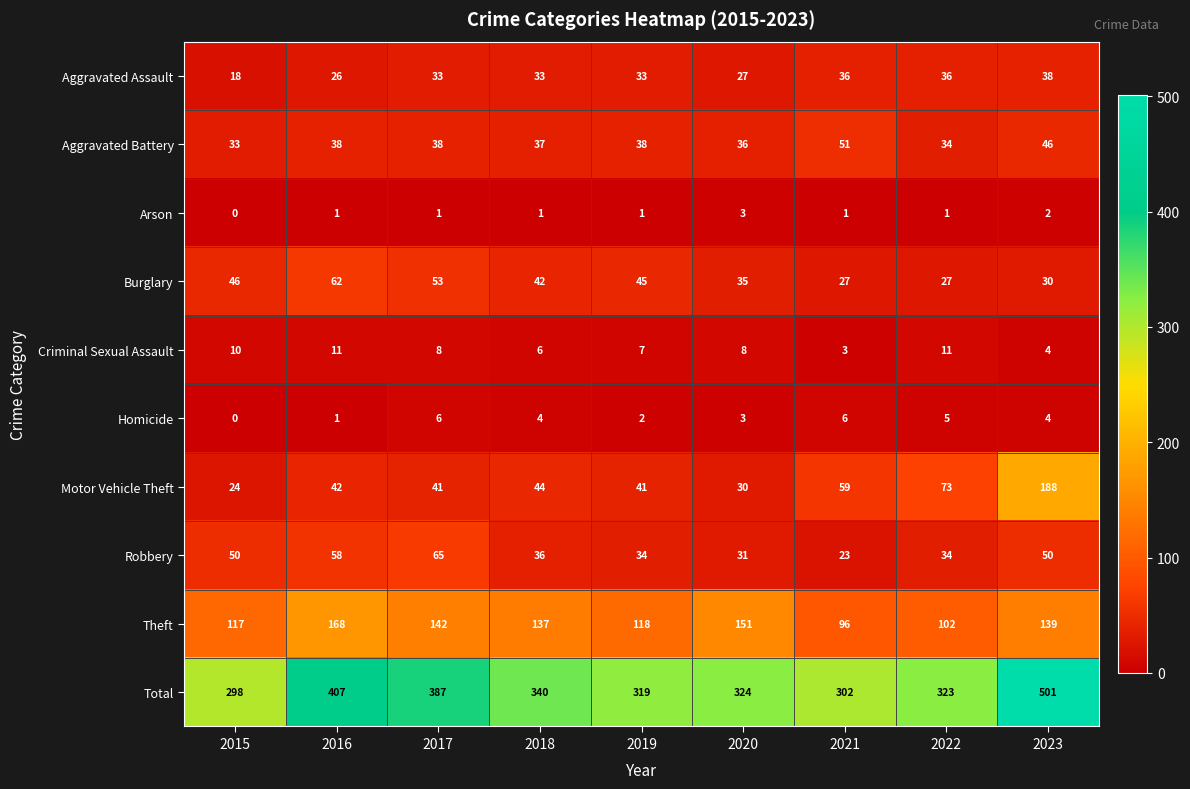

What is the total value across all series at 2017?

774